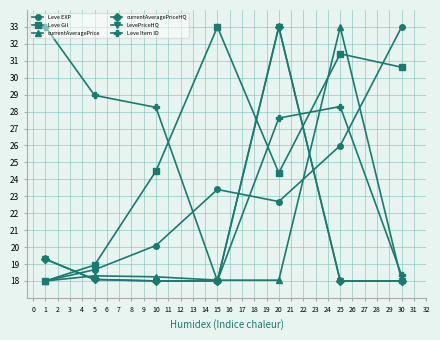

Does the chart have visible grid lines?

Yes